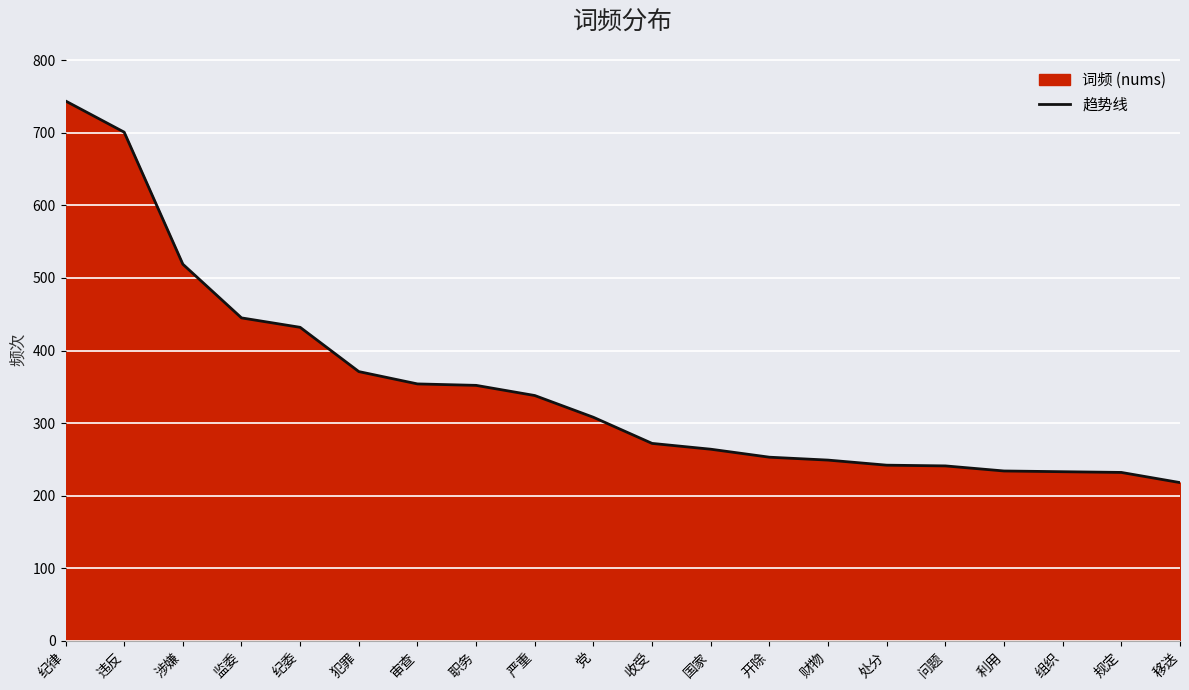

The value at 国家 is 264. True or false?

True